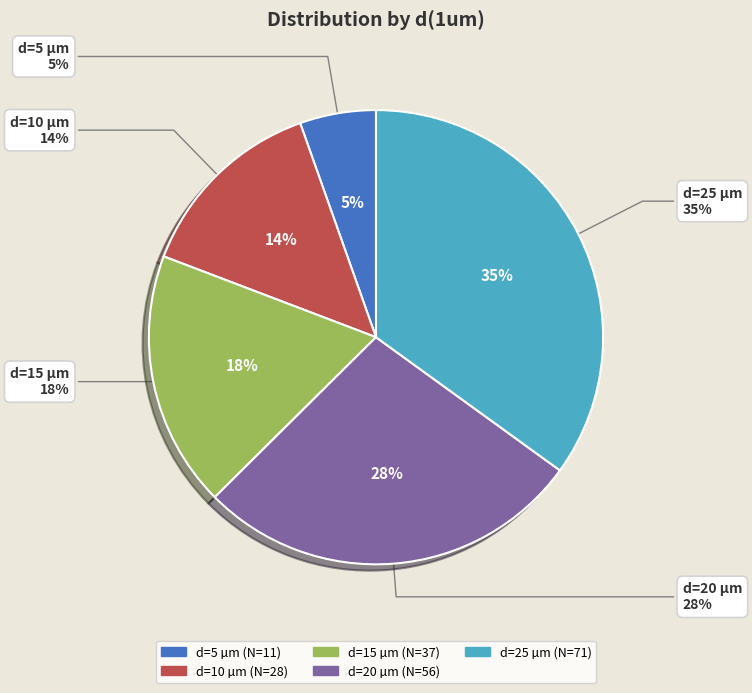

Which slice is the largest?

25